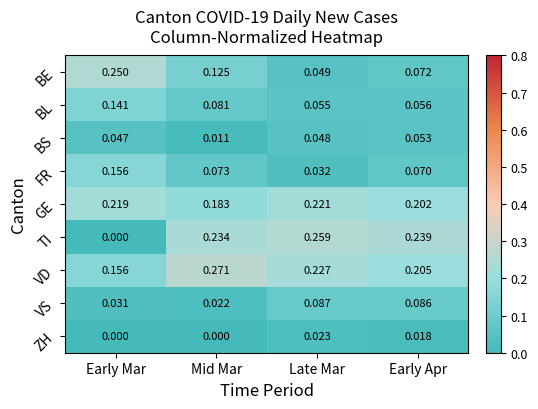

Where is FR nearest to the value 0?

Late Mar